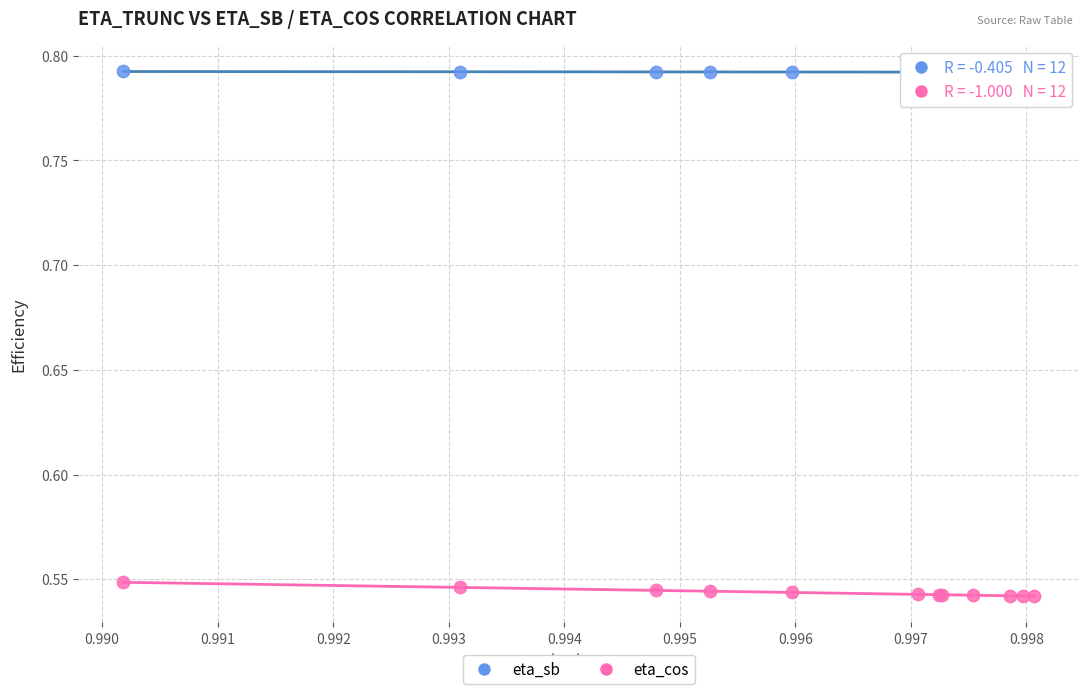

Which series contains the lowest Y value?

eta_cos